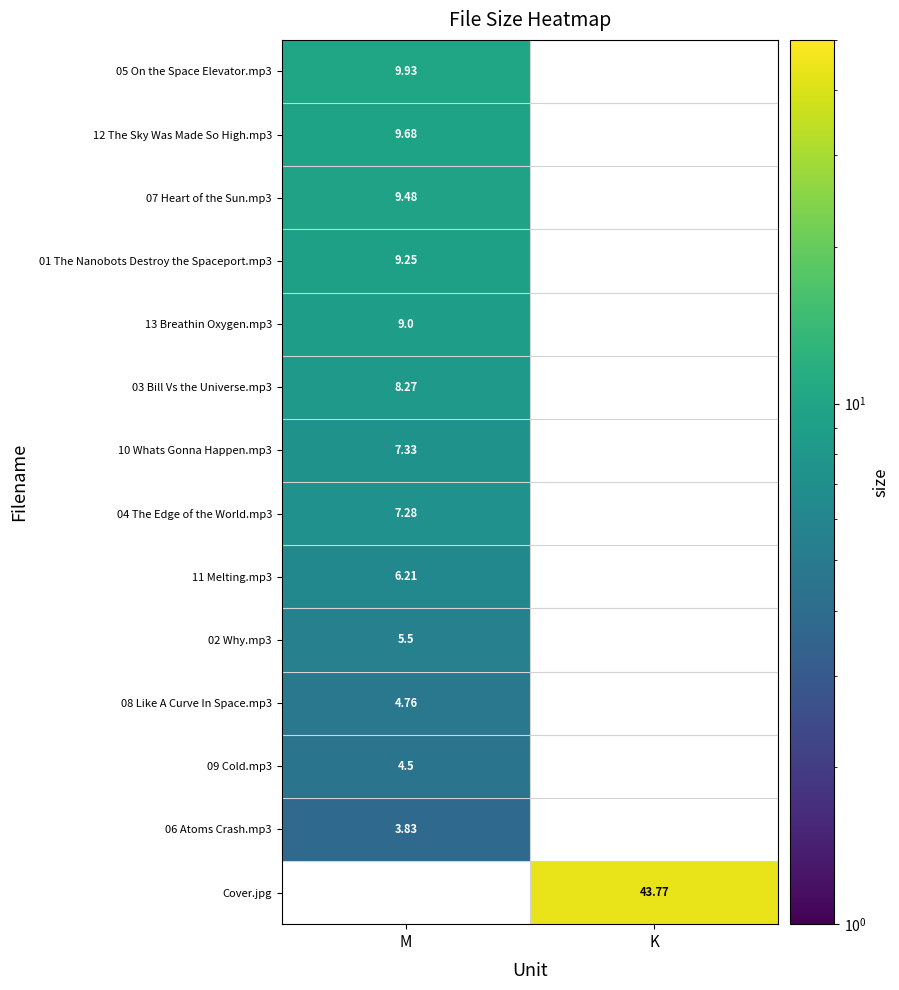

At how many categories does at least one series exceed 14?

1